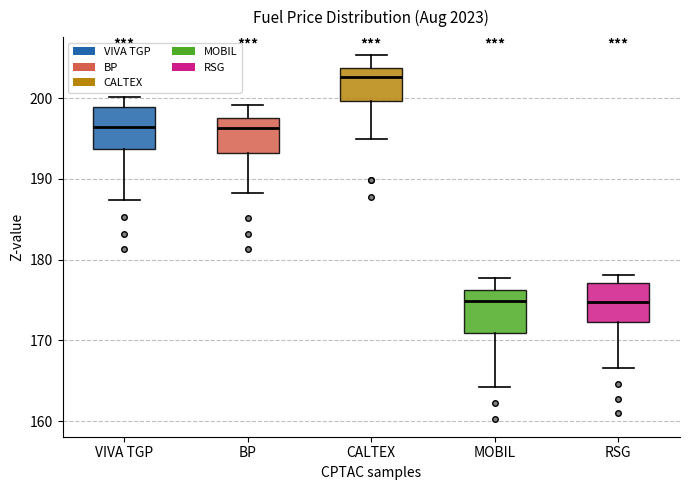

Reading left to right, transcribe this box plot: for each box, give where its median line is, the range the box spans, and where its two whiskers end, as read against the y-axis. The values are not printed on the chart, so give them approximately, as read against the axis.

VIVA TGP: median 196, box 194 to 199, whiskers 187 to 200
BP: median 196, box 193 to 198, whiskers 188 to 199
CALTEX: median 203, box 200 to 204, whiskers 195 to 205
MOBIL: median 175, box 171 to 176, whiskers 164 to 178
RSG: median 175, box 172 to 177, whiskers 167 to 178